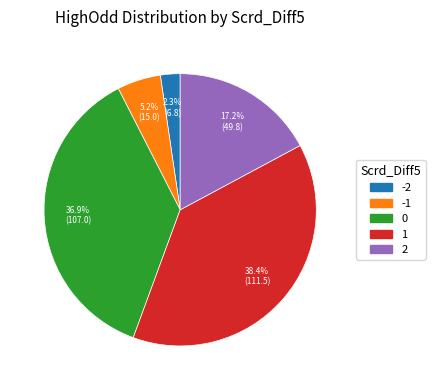

Which slice is the smallest?

-2